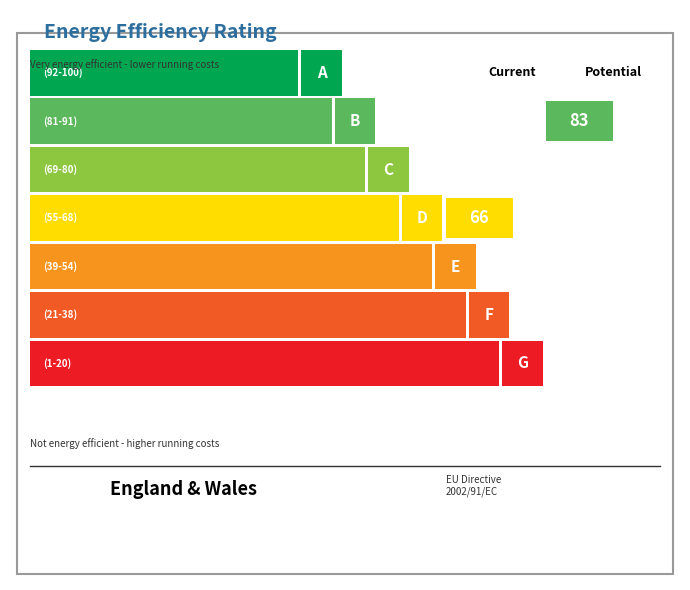

How many bars are there in each group?

2